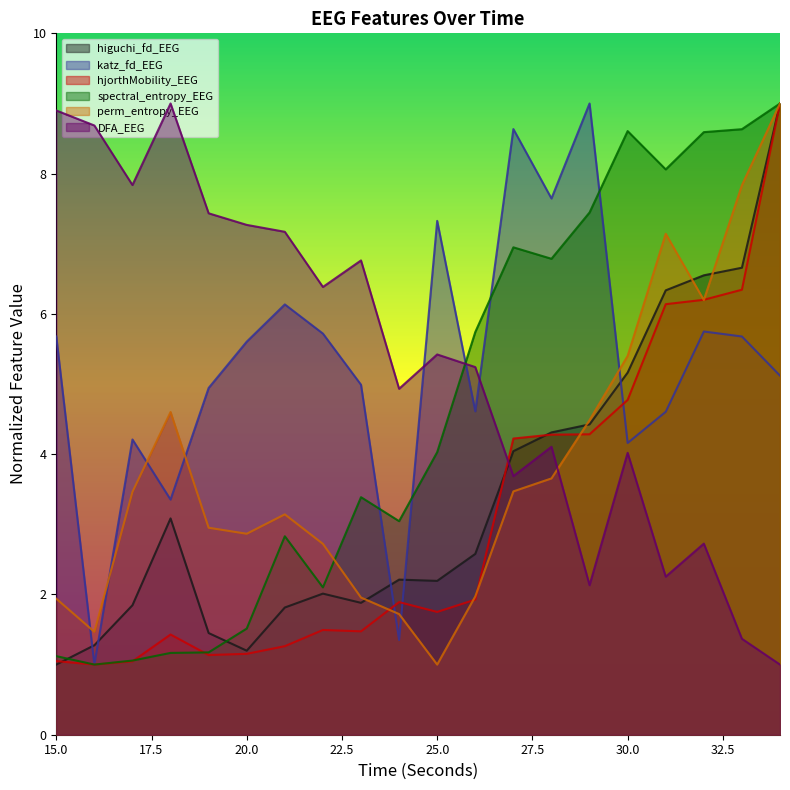

Reading left to right, transcribe all the data shown in this chart.

higuchi_fd_EEG: 1.0	1.3	1.8	3.1	1.4	1.2	1.8	2.0	1.9	2.2	2.2	2.6	4.0	4.3	4.4	5.2	6.3	6.5	6.7	9.0
katz_fd_EEG: 5.7	1.0	4.2	3.4	4.9	5.6	6.1	5.7	5.0	1.4	7.3	4.6	8.6	7.6	9.0	4.2	4.6	5.7	5.7	5.1
hjorthMobility_EEG: 1.0	1.0	1.0	1.4	1.1	1.2	1.3	1.5	1.5	1.9	1.8	1.9	4.2	4.3	4.3	4.8	6.1	6.2	6.3	9.0
spectral_entropy_EEG: 1.1	1.0	1.1	1.2	1.2	1.5	2.8	2.1	3.4	3.0	4.0	5.7	6.9	6.8	7.4	8.6	8.1	8.6	8.6	9.0
perm_entropy_EEG: 1.9	1.5	3.5	4.6	3.0	2.9	3.1	2.7	2.0	1.7	1.0	2.0	3.5	3.7	4.5	5.4	7.1	6.2	7.8	9.0
DFA_EEG: 8.9	8.7	7.8	9.0	7.4	7.3	7.2	6.4	6.8	4.9	5.4	5.2	3.7	4.1	2.1	4.0	2.3	2.7	1.4	1.0